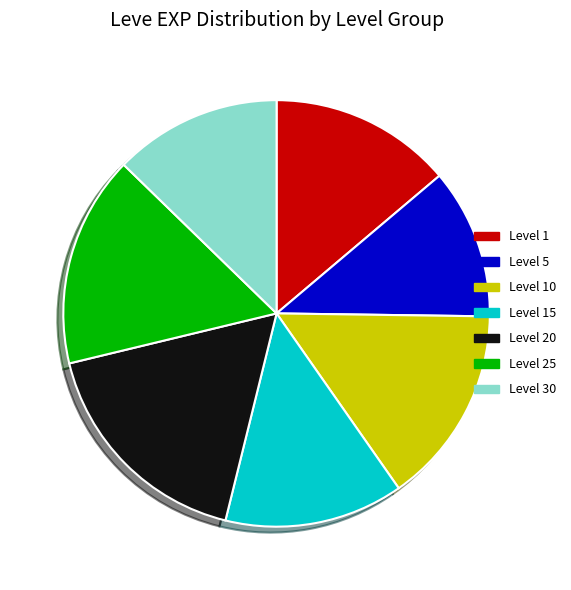

Which slice is the smallest?

Level 5